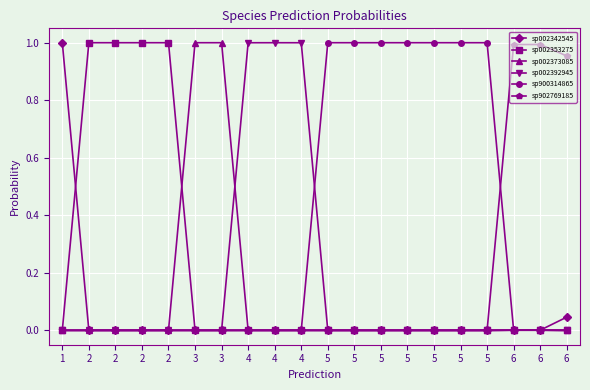

What is the spread (max minus min) of values at 5?

1.0